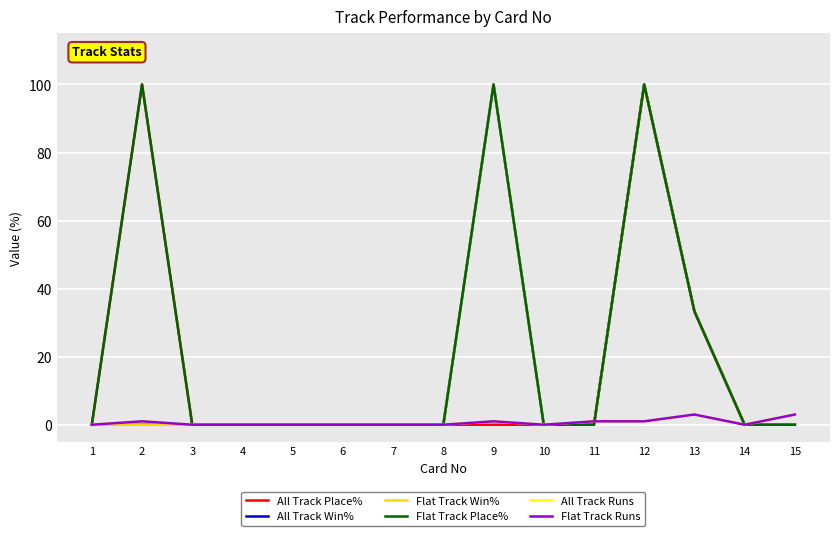

Does the chart display data point markers on the line(s)?

No